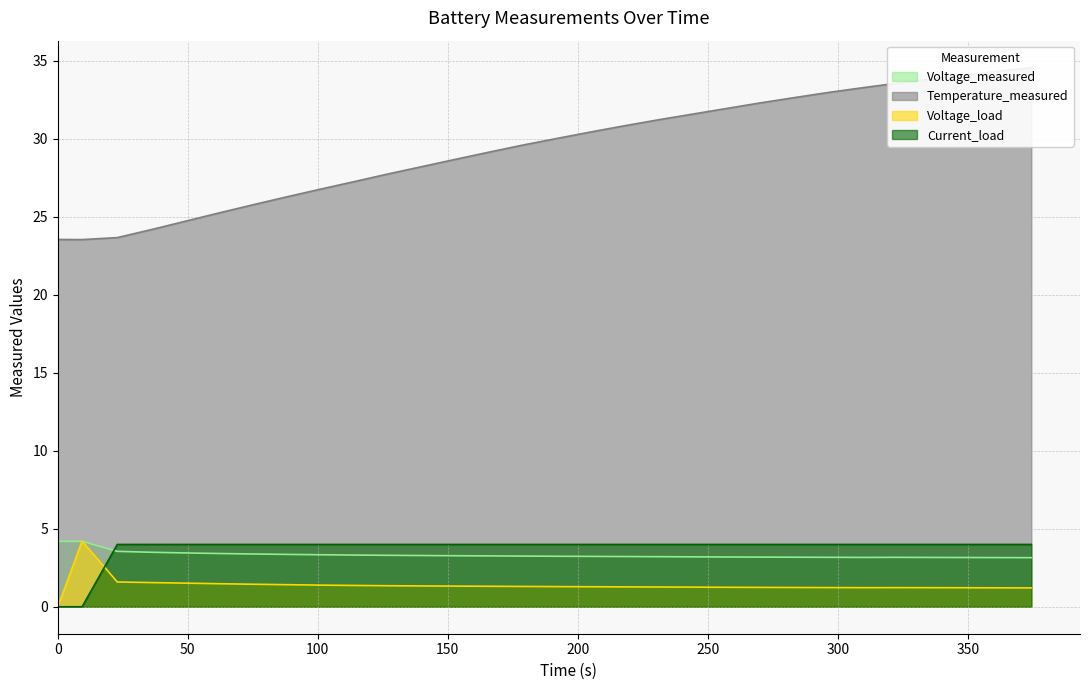

What is the difference between the highest and lowest values at 0?

23.5